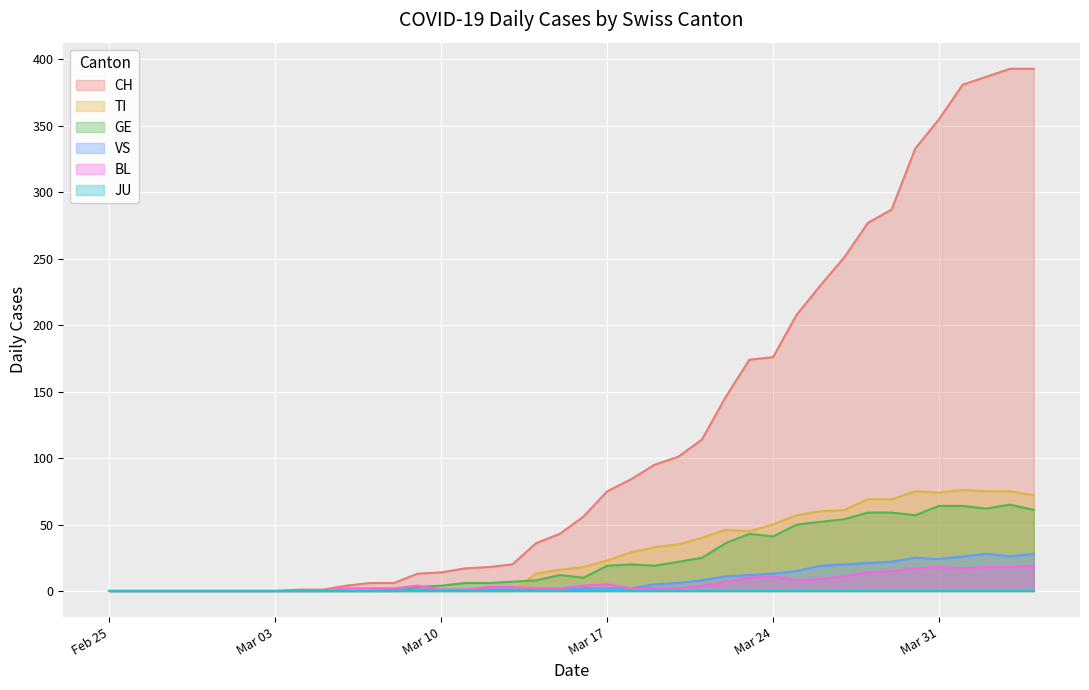

Which series has the largest range (max minus min)?

CH